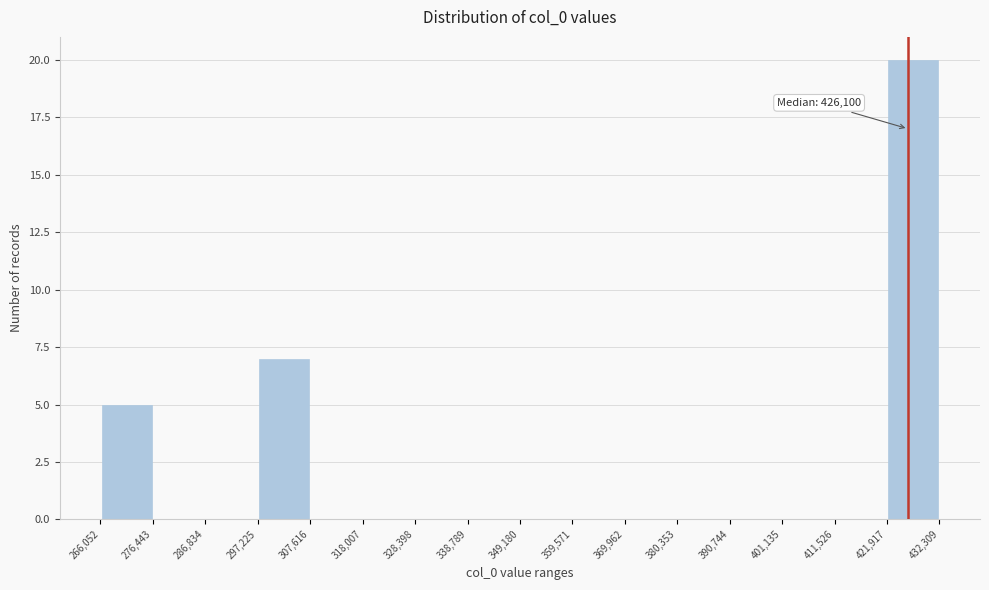

Which range on the x-axis has the tallest bar?

421,917 to 432,309